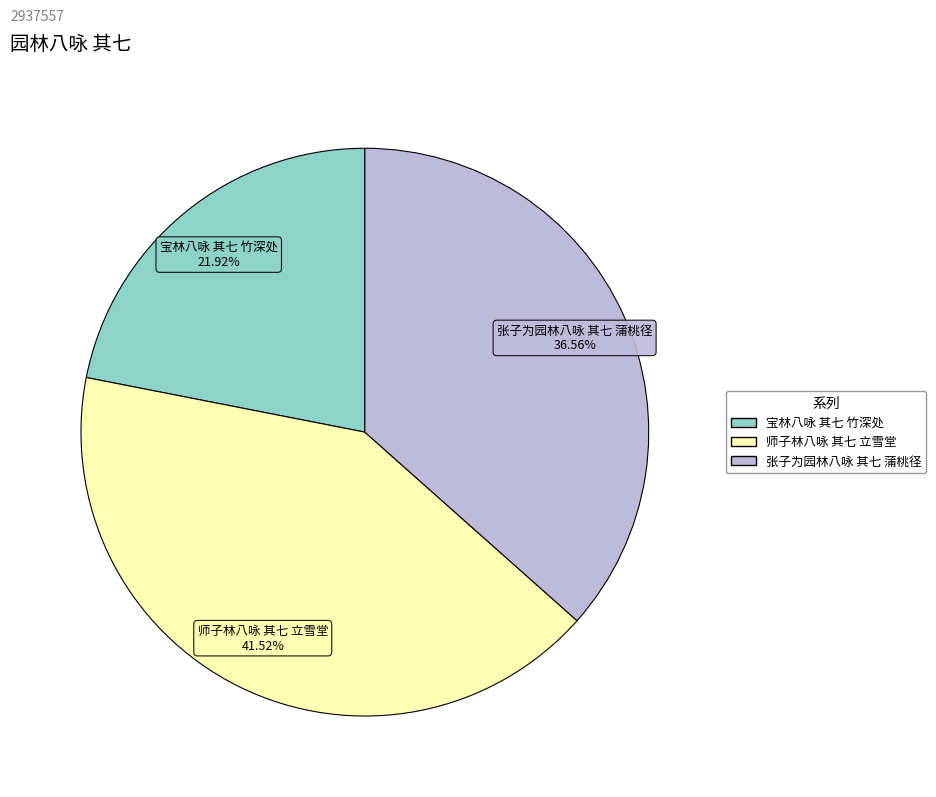

What is the ratio of the value at 张子为园林八咏 其七 蒲桃径 to the value at 宝林八咏 其七 竹深处?

1.7